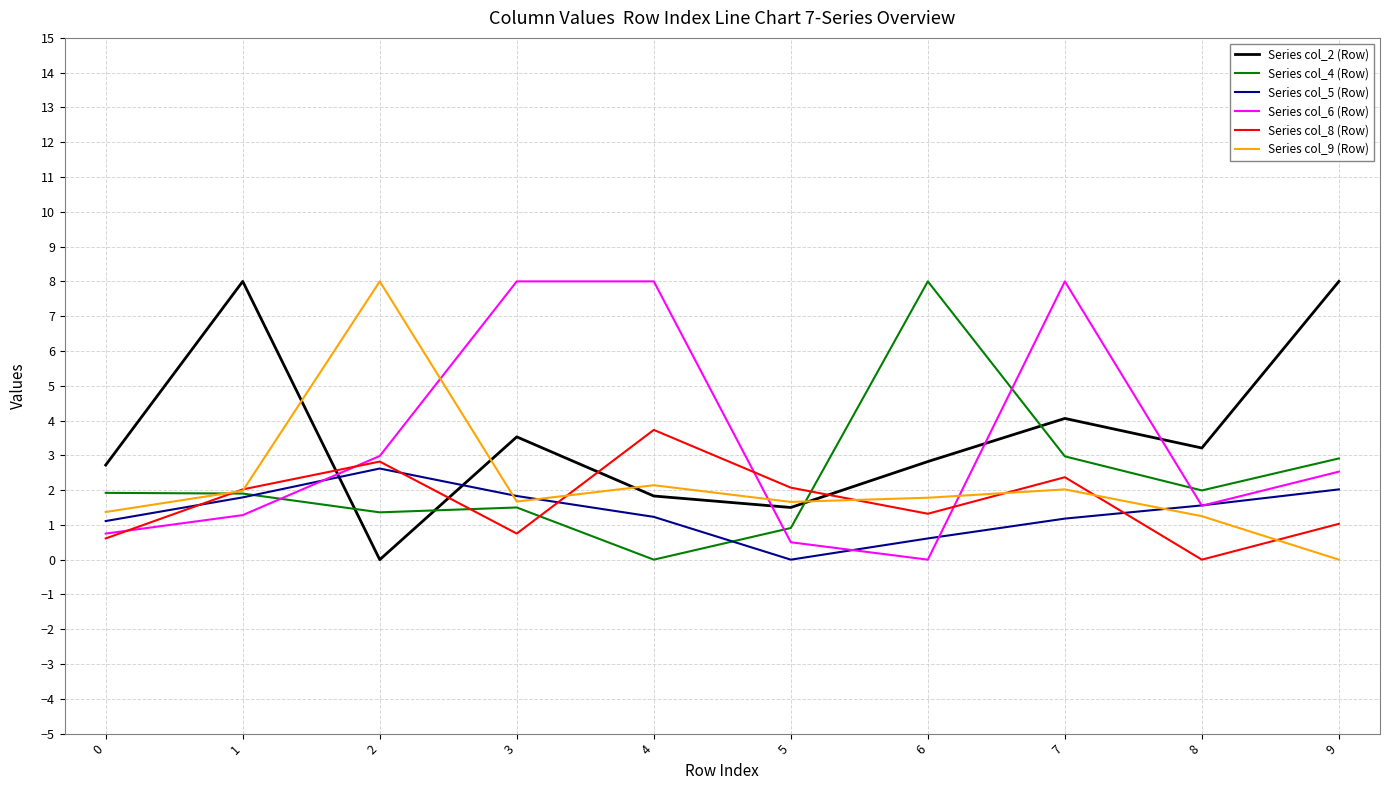

In Series col_8 (Row), how many points are lower than both neighbors (excluding endpoints)?

3